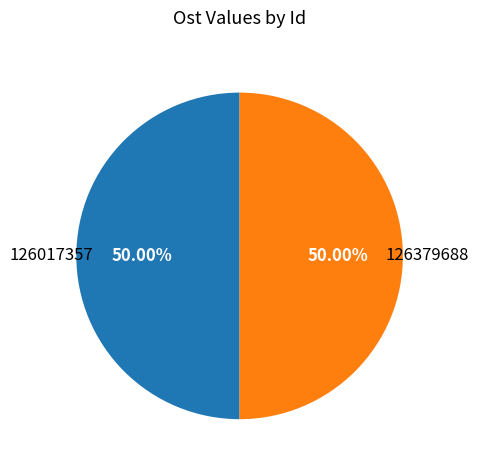

What percentage is NOT represented by 126017357?

50.0%